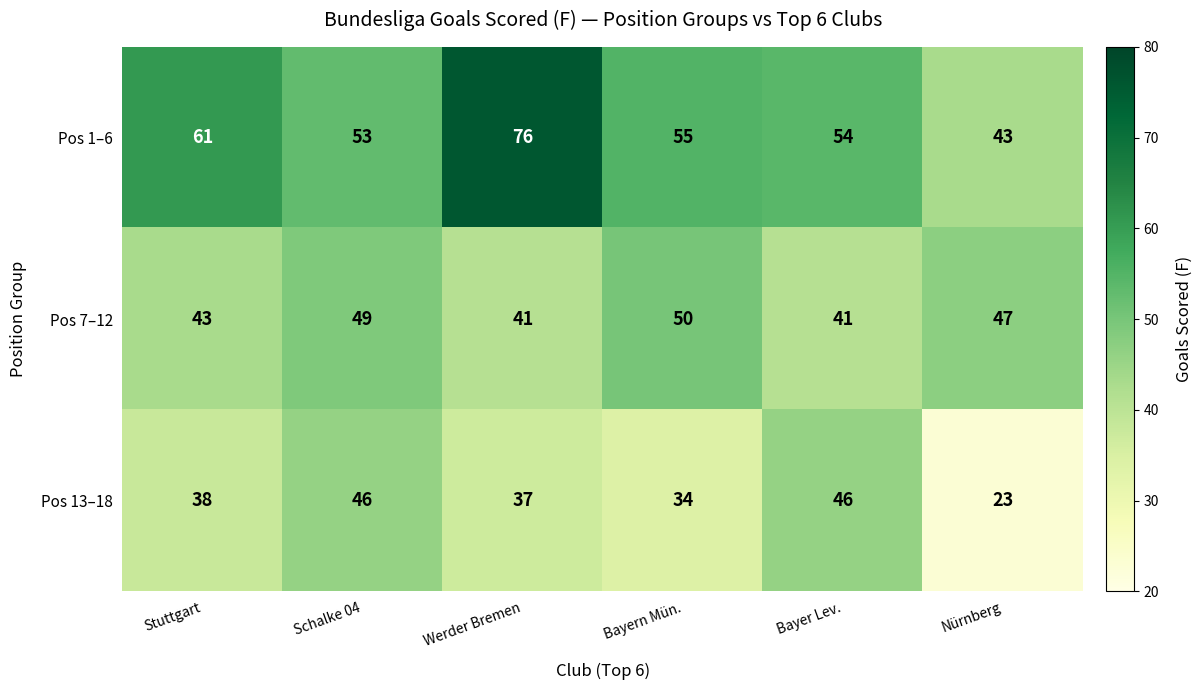

Which series has the widest spread of values?

Pos 1–6